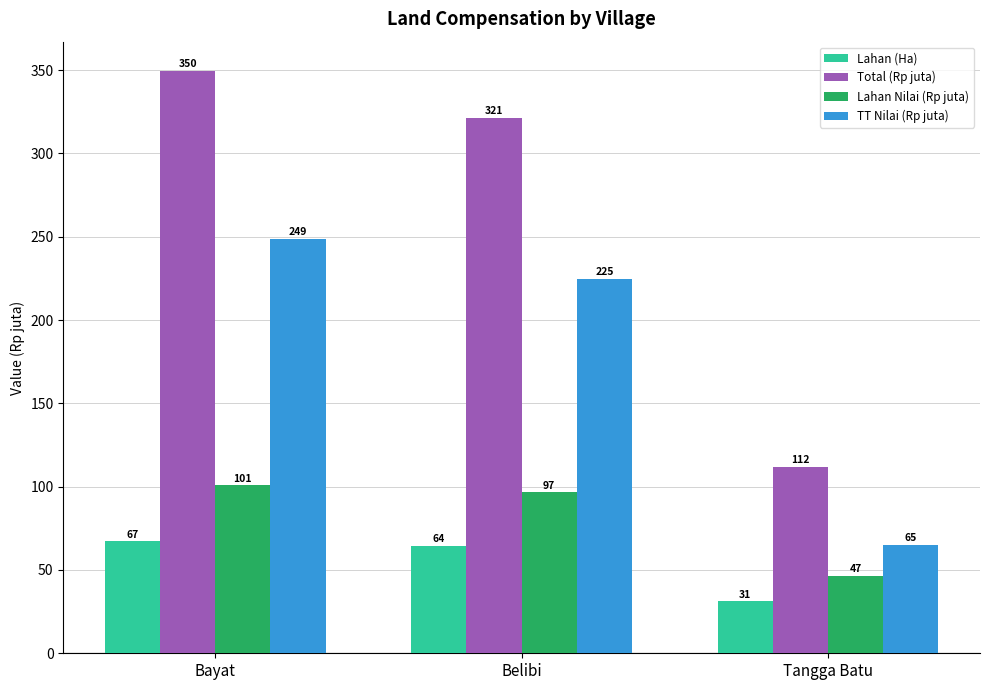

What is the difference between the second highest and minimum values in the Total (Rp juta) series?

209.5